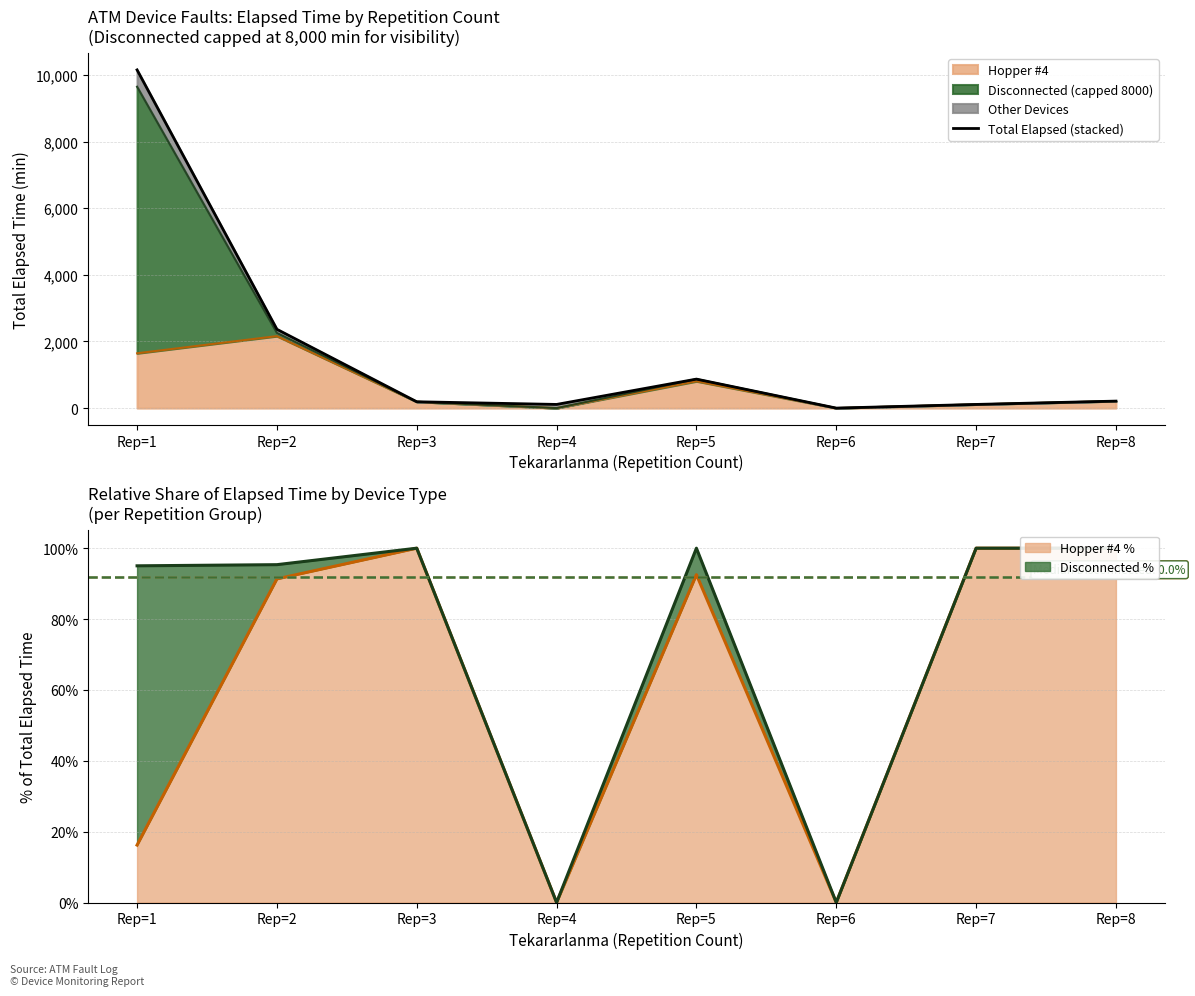

What is the difference between the maximum and minimum values?

10150